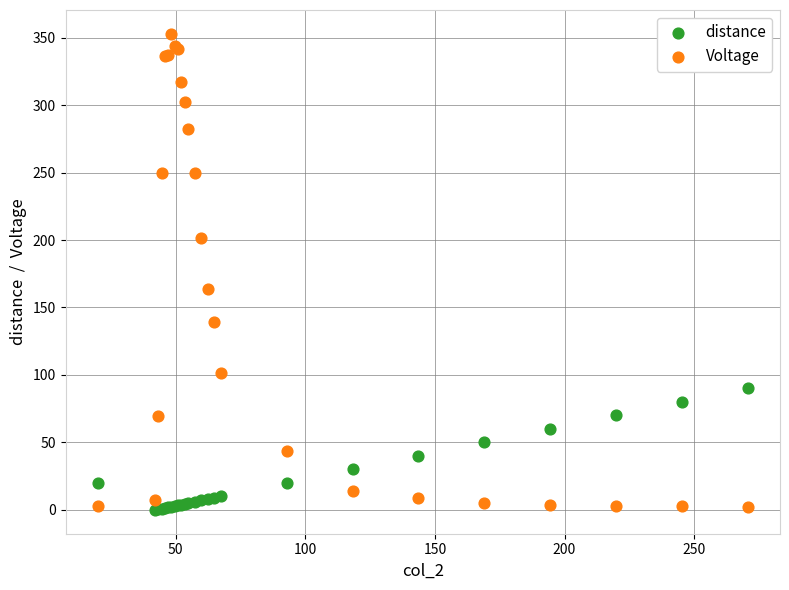

Which series has the largest Y range (max minus min)?

Voltage